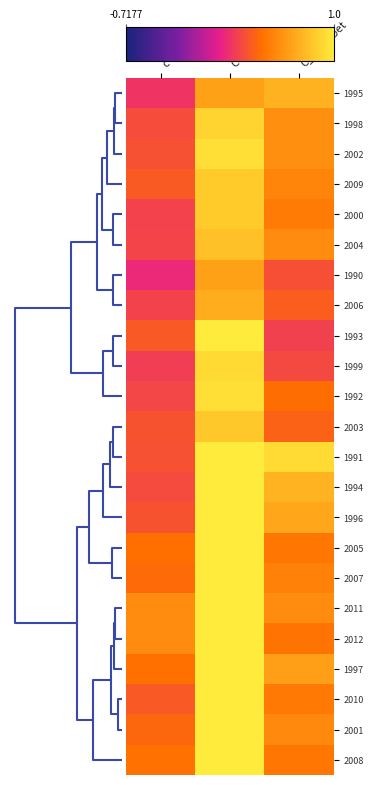

List the series in order of their peak value, lowest first.

1990, 2006, 1995, 2004, 2003, 2009, 2000, 1998, 1999, 1992, 2002, 2005, 1993, 1991, 1996, 2007, 1994, 2010, 2001, 2012, 2008, 1997, 2011